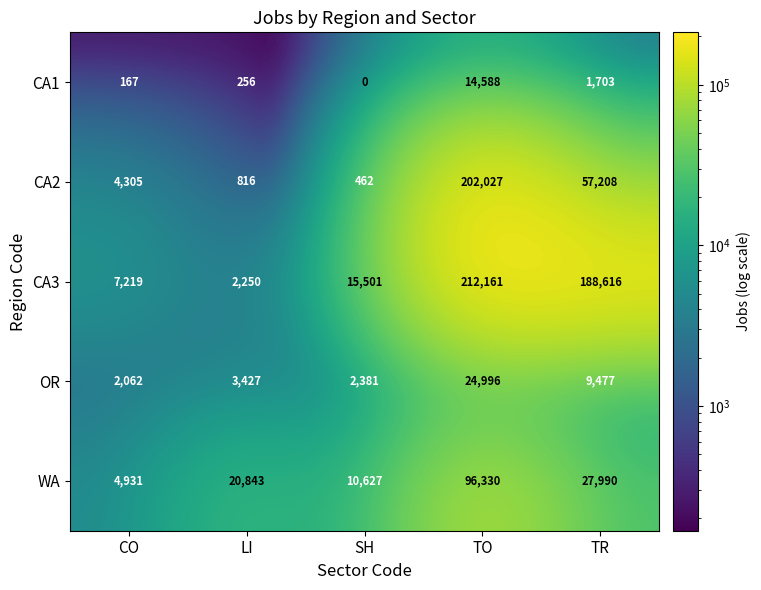

How many categories are shown in the chart?

5